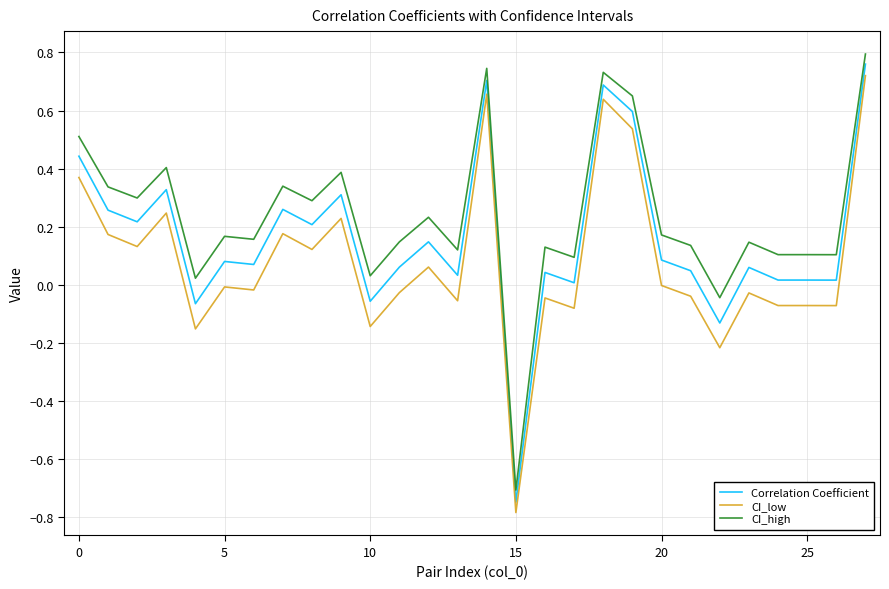

Count the number of data series in this chart.

3